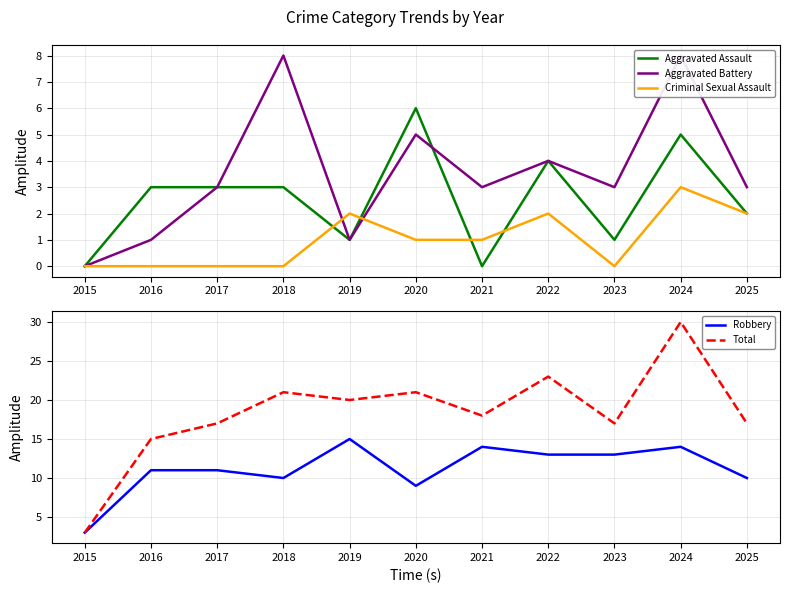

List the series in order of their peak value, lowest first.

Criminal Sexual Assault, Aggravated Assault, Aggravated Battery, Robbery, Total